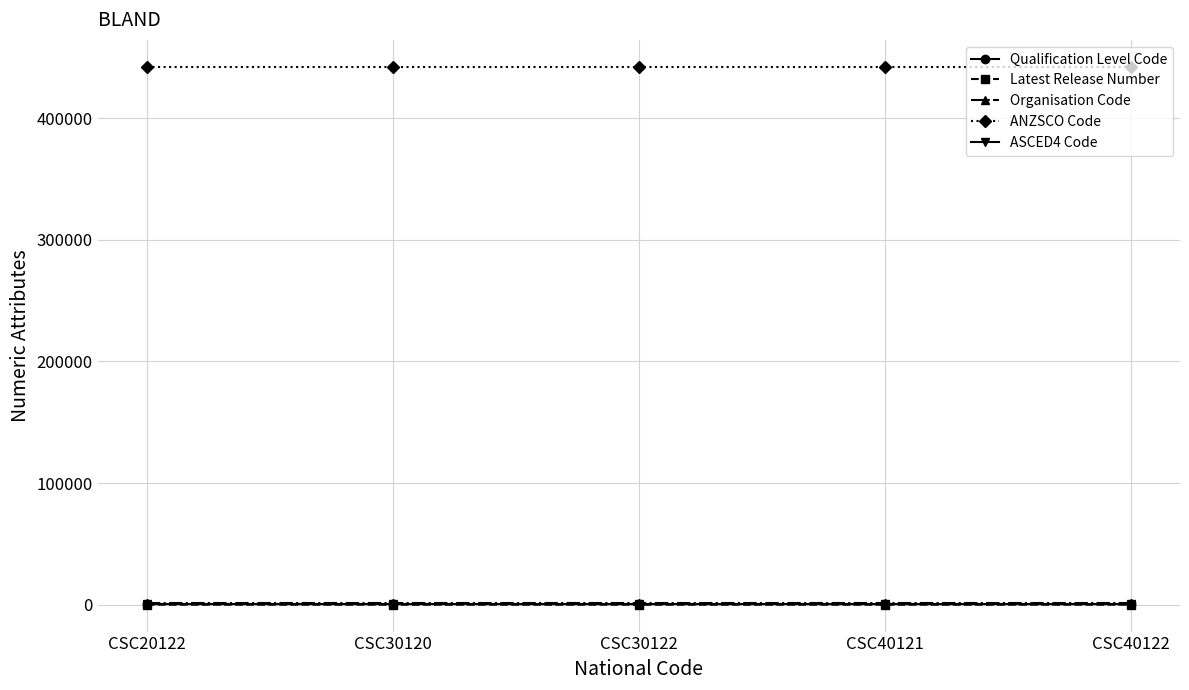

What is the average value of the ASCED4 Code series?

911